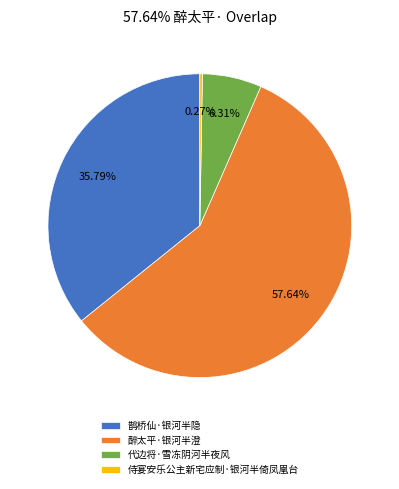

To the nearest percent, what portion does 醉太平·银河半澄 represent?

58%